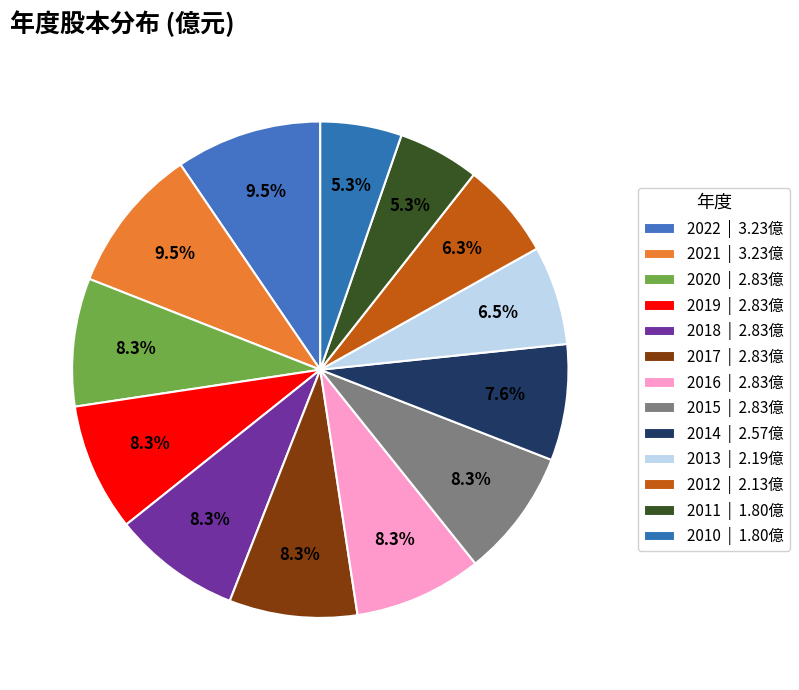

To the nearest percent, what percentage of the pie is 2015?

8%